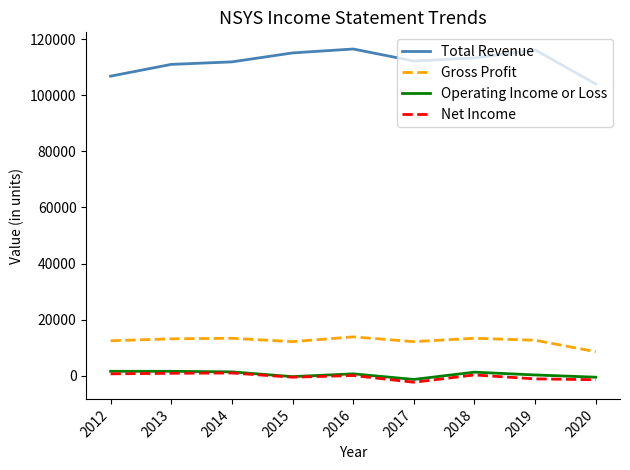

At which label does Operating Income or Loss first exceed 600?

2012